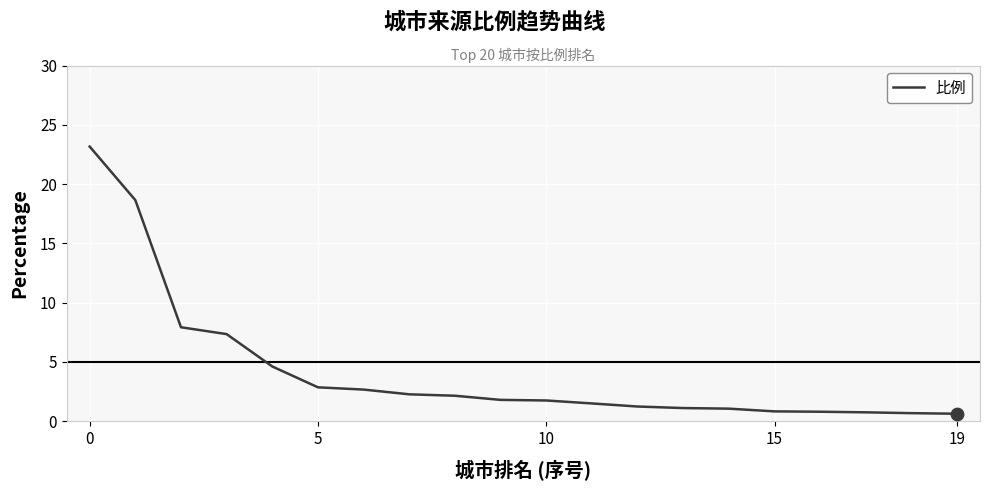

What is the greatest value displayed?

23.2